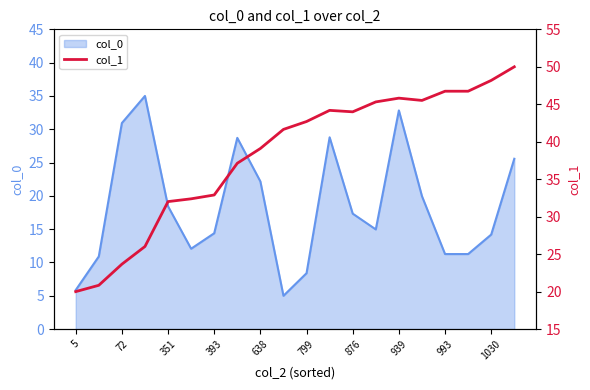

Does the chart have visible grid lines?

No